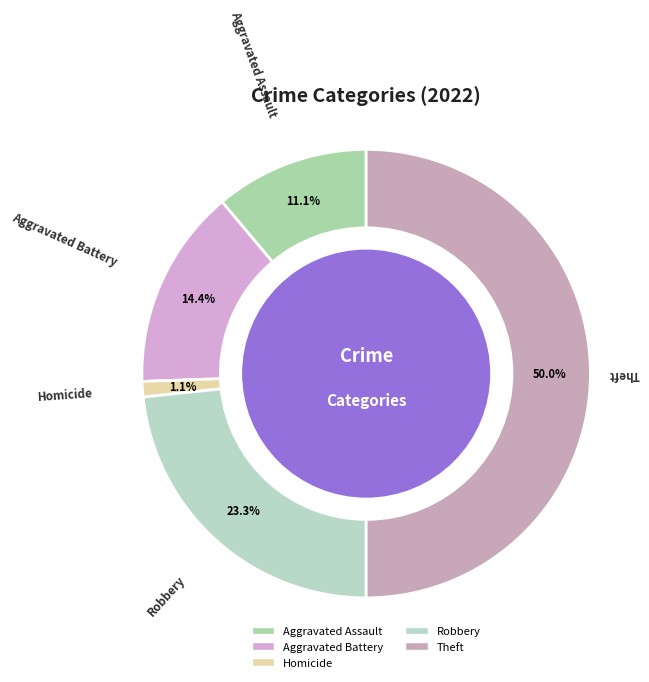

Which category has the biggest portion of the pie?

Theft